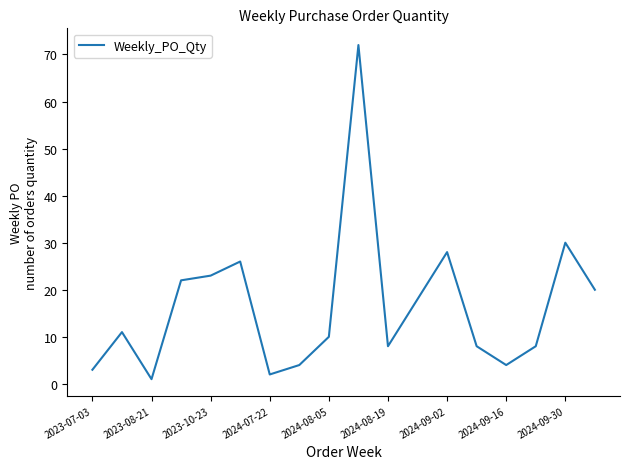

What is the maximum value shown in the chart?

72